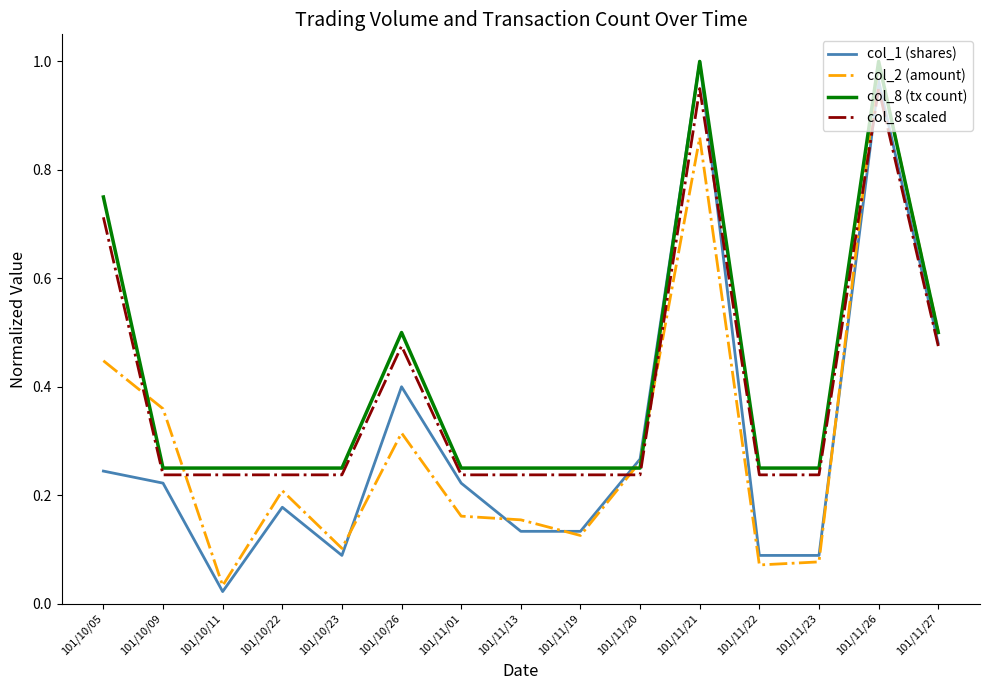

Count the number of data series in this chart.

4